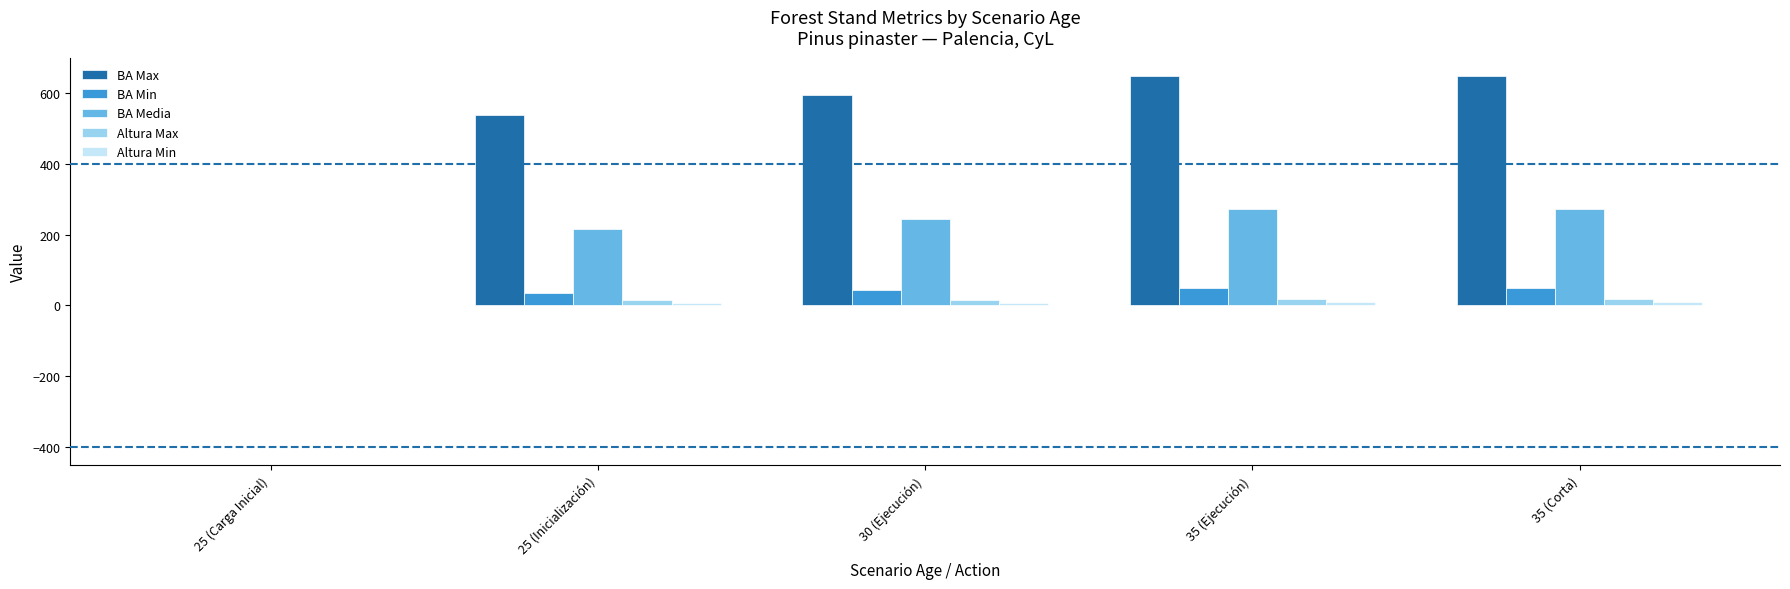

Are the bars horizontal?

No